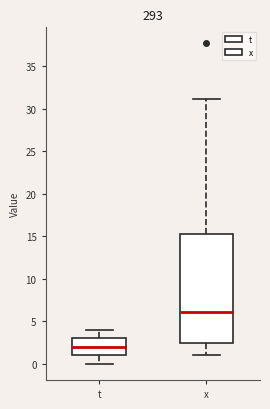

Reading left to right, read every box against the y-axis: the position of its median line, the range the box covers, and the ends of its whiskers. The values are not printed on the chart, so give them approximately, as read against the axis.

t: median 2.0, box 1.0 to 3.0, whiskers 0.0 to 4.0
x: median 6.0, box 2.5 to 15.5, whiskers 1.0 to 31.0